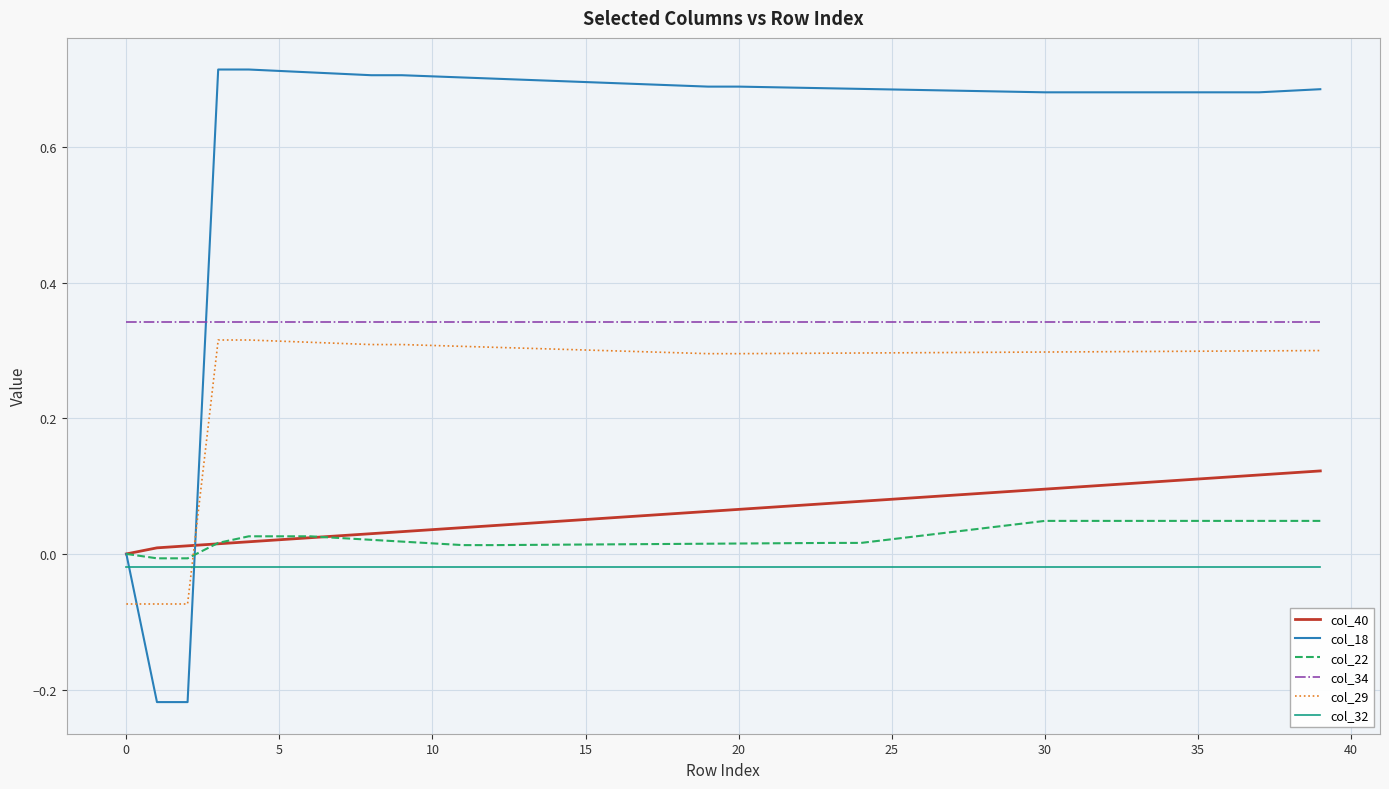

Which series has the widest spread of values?

col_18